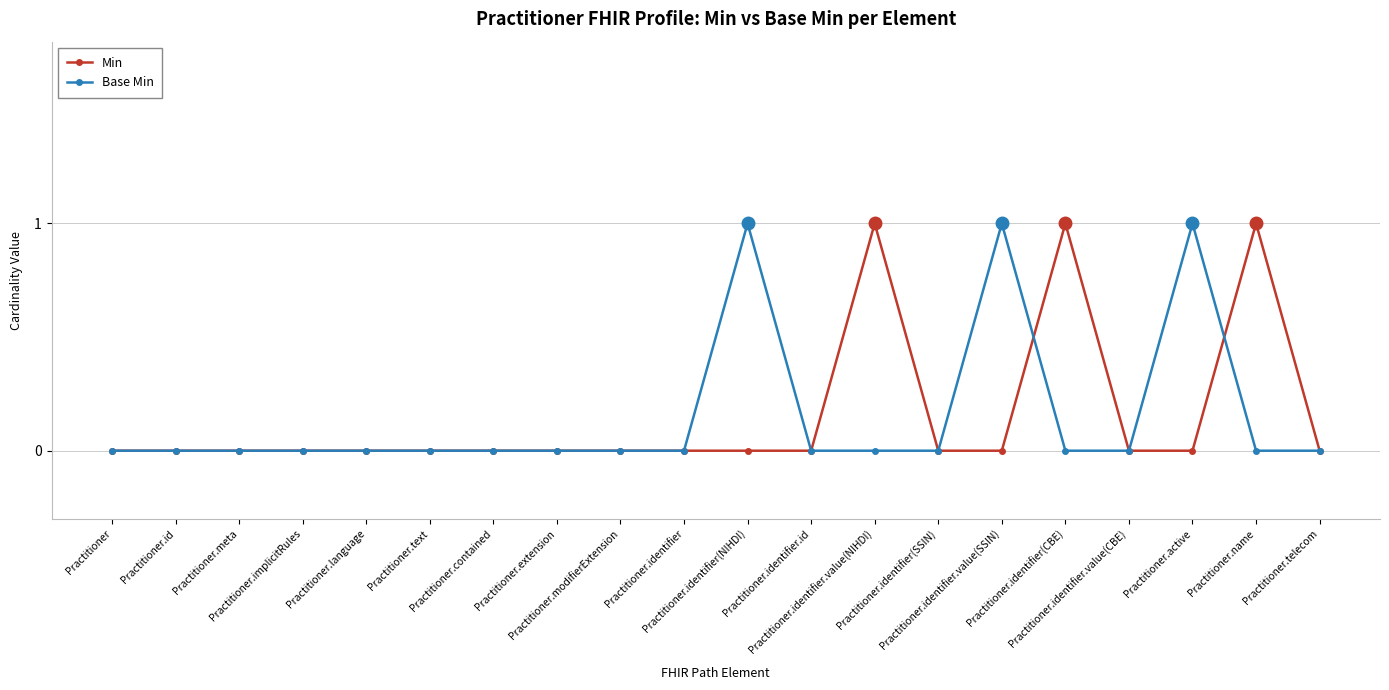

Between which two adjacent categories do Base Min and Min first intersect?

Practitioner.identifier.value(SSIN) and Practitioner.identifier(CBE)